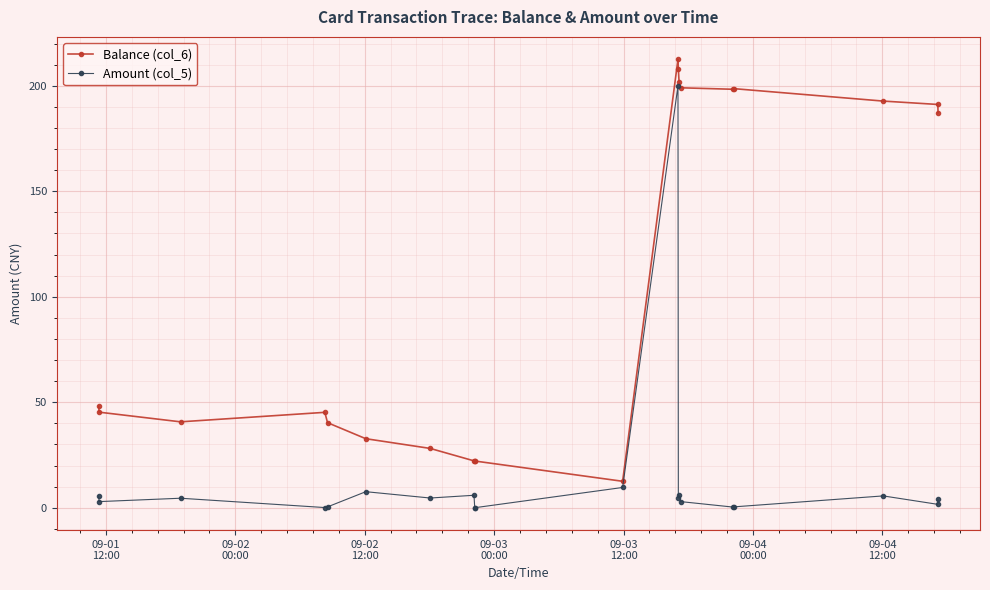

What is the greatest value displayed?

212.5